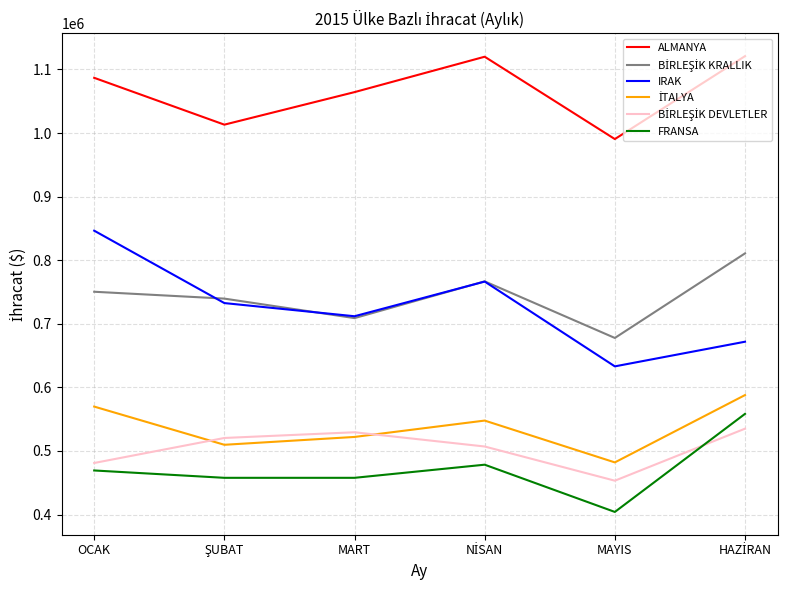

How many distinct data groups are displayed?

6